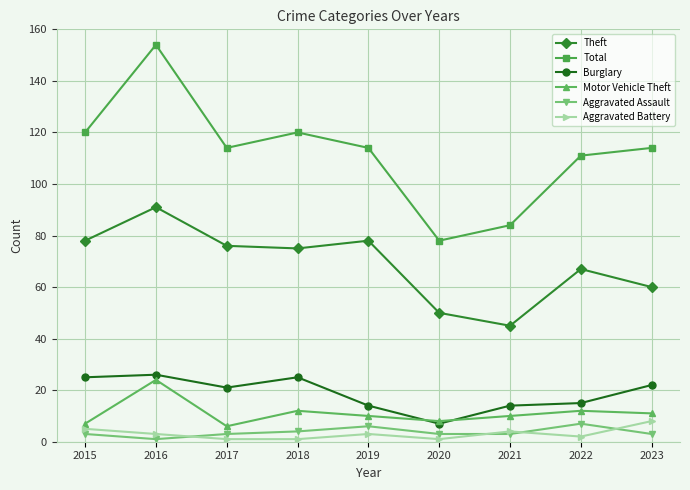

Reading left to right, list all the values displayed in this chart.

Theft: 2015=78	2016=91	2017=76	2018=75	2019=78	2020=50	2021=45	2022=67	2023=60
Total: 2015=120	2016=154	2017=114	2018=120	2019=114	2020=78	2021=84	2022=111	2023=114
Burglary: 2015=25	2016=26	2017=21	2018=25	2019=14	2020=7	2021=14	2022=15	2023=22
Motor Vehicle Theft: 2015=7	2016=24	2017=6	2018=12	2019=10	2020=8	2021=10	2022=12	2023=11
Aggravated Assault: 2015=3	2016=1	2017=3	2018=4	2019=6	2020=3	2021=3	2022=7	2023=3
Aggravated Battery: 2015=5	2016=3	2017=1	2018=1	2019=3	2020=1	2021=4	2022=2	2023=8